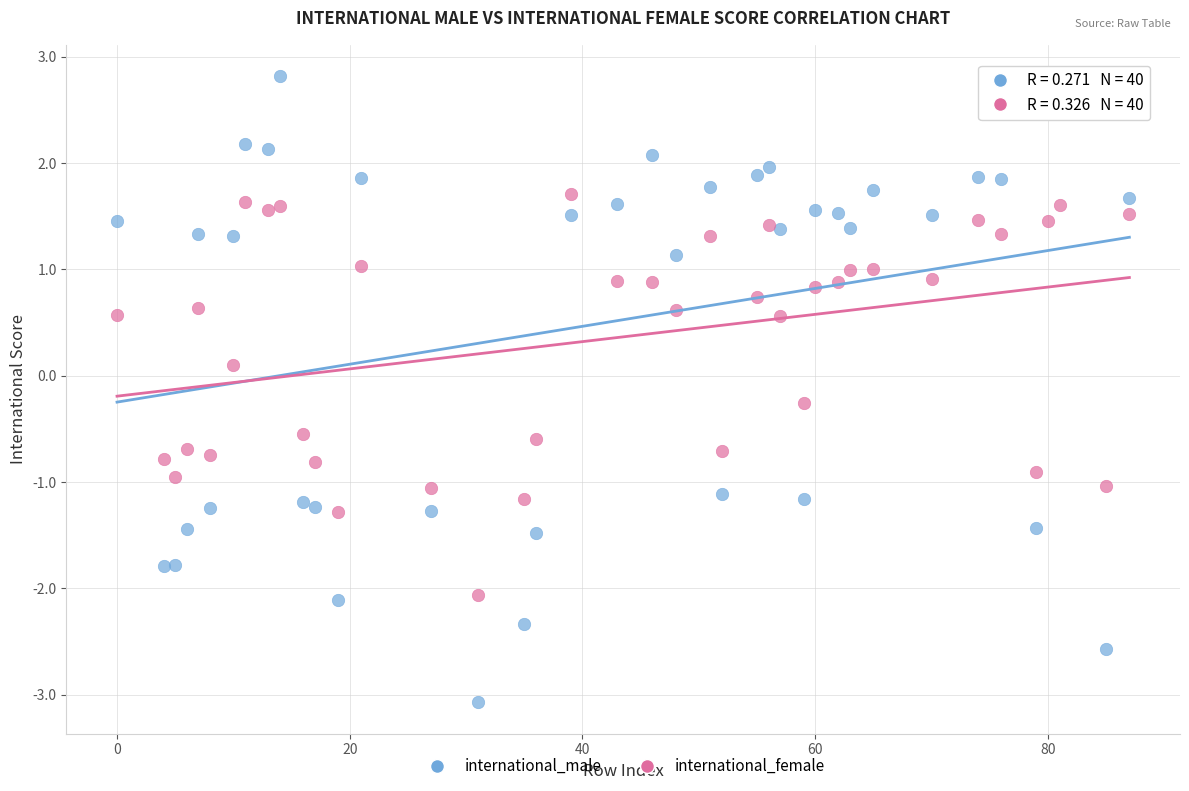

Which series has the largest Y range (max minus min)?

international_male